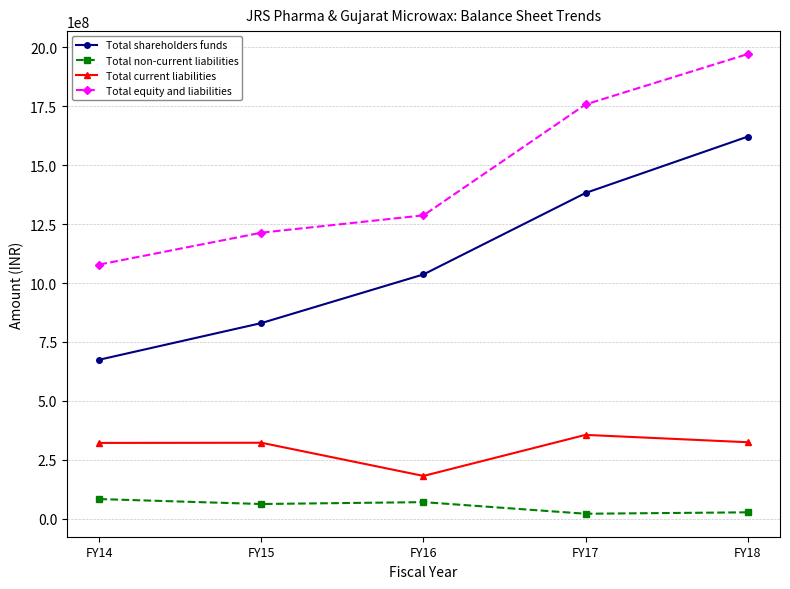

Rank the series by their maximum value, from highest to lowest.

Total equity and liabilities, Total shareholders funds, Total current liabilities, Total non-current liabilities